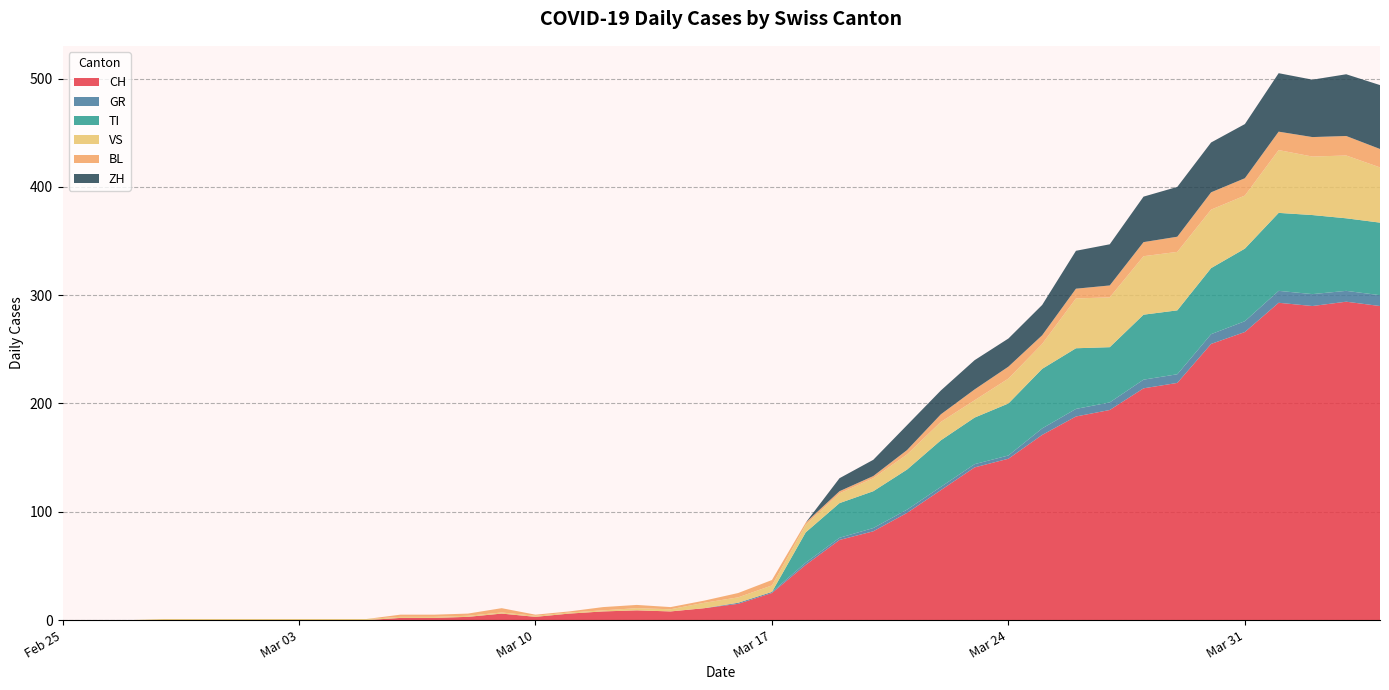

Reading left to right, list all the values displayed in this chart.

CH: 2020-02-25=0	2020-02-26=0	2020-02-27=0	2020-02-28=0	2020-02-29=0	2020-03-01=0	2020-03-02=0	2020-03-03=0	2020-03-04=0	2020-03-05=0	2020-03-06=2	2020-03-07=2	2020-03-08=3	2020-03-09=6	2020-03-10=3	2020-03-11=6	2020-03-12=8	2020-03-13=9	2020-03-14=8	2020-03-15=11	2020-03-16=15	2020-03-17=25	2020-03-18=51	2020-03-19=74	2020-03-20=82	2020-03-21=99	2020-03-22=120	2020-03-23=141	2020-03-24=149	2020-03-25=171	2020-03-26=188	2020-03-27=194	2020-03-28=214	2020-03-29=219	2020-03-30=255	2020-03-31=266	2020-04-01=293	2020-04-02=290	2020-04-03=294	2020-04-04=290
GR: 2020-02-25=0	2020-02-26=0	2020-02-27=0	2020-02-28=0	2020-02-29=0	2020-03-01=0	2020-03-02=0	2020-03-03=0	2020-03-04=0	2020-03-05=0	2020-03-06=0	2020-03-07=0	2020-03-08=0	2020-03-09=0	2020-03-10=0	2020-03-11=0	2020-03-12=0	2020-03-13=0	2020-03-14=0	2020-03-15=0	2020-03-16=1	2020-03-17=1	2020-03-18=2	2020-03-19=2	2020-03-20=3	2020-03-21=3	2020-03-22=3	2020-03-23=3	2020-03-24=3	2020-03-25=6	2020-03-26=7	2020-03-27=7	2020-03-28=8	2020-03-29=8	2020-03-30=9	2020-03-31=10	2020-04-01=11	2020-04-02=11	2020-04-03=10	2020-04-04=10
TI: 2020-02-25=0	2020-02-26=0	2020-02-27=0	2020-02-28=0	2020-02-29=0	2020-03-01=0	2020-03-02=0	2020-03-03=0	2020-03-04=0	2020-03-05=0	2020-03-06=0	2020-03-07=0	2020-03-08=0	2020-03-09=0	2020-03-10=0	2020-03-11=0	2020-03-12=0	2020-03-13=0	2020-03-14=0	2020-03-15=0	2020-03-16=0	2020-03-17=0	2020-03-18=28	2020-03-19=32	2020-03-20=34	2020-03-21=37	2020-03-22=43	2020-03-23=43	2020-03-24=48	2020-03-25=55	2020-03-26=56	2020-03-27=51	2020-03-28=60	2020-03-29=59	2020-03-30=61	2020-03-31=67	2020-04-01=72	2020-04-02=73	2020-04-03=67	2020-04-04=67
VS: 2020-02-25=0	2020-02-26=0	2020-02-27=0	2020-02-28=1	2020-02-29=1	2020-03-01=1	2020-03-02=1	2020-03-03=1	2020-03-04=1	2020-03-05=1	2020-03-06=1	2020-03-07=1	2020-03-08=1	2020-03-09=1	2020-03-10=1	2020-03-11=1	2020-03-12=1	2020-03-13=2	2020-03-14=2	2020-03-15=5	2020-03-16=5	2020-03-17=6	2020-03-18=7	2020-03-19=9	2020-03-20=12	2020-03-21=14	2020-03-22=17	2020-03-23=16	2020-03-24=23	2020-03-25=23	2020-03-26=46	2020-03-27=46	2020-03-28=54	2020-03-29=54	2020-03-30=54	2020-03-31=49	2020-04-01=58	2020-04-02=54	2020-04-03=58	2020-04-04=51
BL: 2020-02-25=0	2020-02-26=0	2020-02-27=0	2020-02-28=0	2020-02-29=0	2020-03-01=0	2020-03-02=0	2020-03-03=0	2020-03-04=0	2020-03-05=0	2020-03-06=2	2020-03-07=2	2020-03-08=2	2020-03-09=4	2020-03-10=1	2020-03-11=1	2020-03-12=3	2020-03-13=3	2020-03-14=2	2020-03-15=2	2020-03-16=4	2020-03-17=5	2020-03-18=2	2020-03-19=2	2020-03-20=2	2020-03-21=4	2020-03-22=7	2020-03-23=10	2020-03-24=11	2020-03-25=8	2020-03-26=9	2020-03-27=11	2020-03-28=13	2020-03-29=14	2020-03-30=16	2020-03-31=16	2020-04-01=17	2020-04-02=18	2020-04-03=18	2020-04-04=17
ZH: 2020-02-25=0	2020-02-26=0	2020-02-27=0	2020-02-28=0	2020-02-29=0	2020-03-01=0	2020-03-02=0	2020-03-03=0	2020-03-04=0	2020-03-05=0	2020-03-06=0	2020-03-07=0	2020-03-08=0	2020-03-09=0	2020-03-10=0	2020-03-11=0	2020-03-12=0	2020-03-13=0	2020-03-14=0	2020-03-15=0	2020-03-16=0	2020-03-17=0	2020-03-18=0	2020-03-19=12	2020-03-20=15	2020-03-21=23	2020-03-22=22	2020-03-23=27	2020-03-24=26	2020-03-25=28	2020-03-26=35	2020-03-27=38	2020-03-28=42	2020-03-29=46	2020-03-30=46	2020-03-31=50	2020-04-01=54	2020-04-02=53	2020-04-03=57	2020-04-04=59